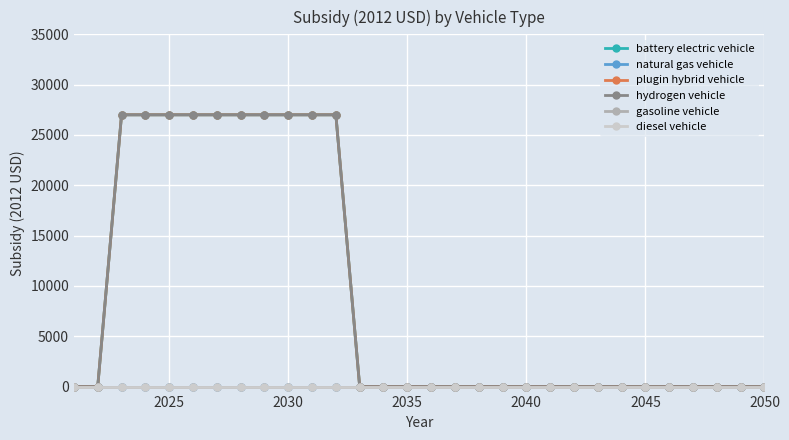

Count the plugin hybrid vehicle values in the range 0 to 27004.

30